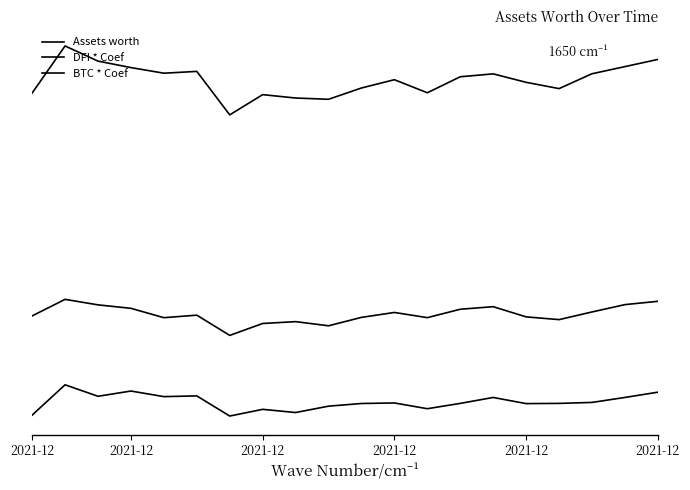

Where is DFI * Coef nearest to the value 59?

2021-12